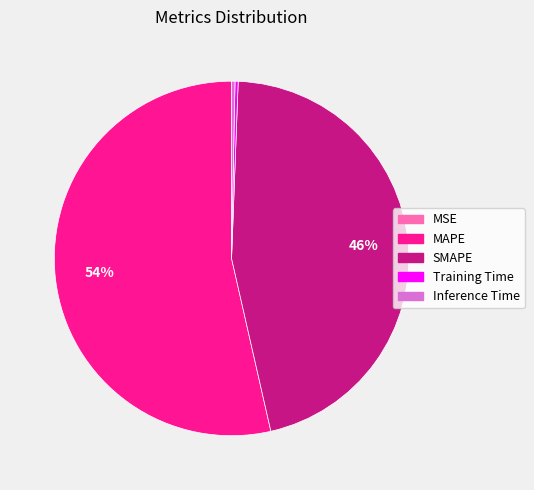

The SMAPE slice represents 46% of the pie. True or false?

True